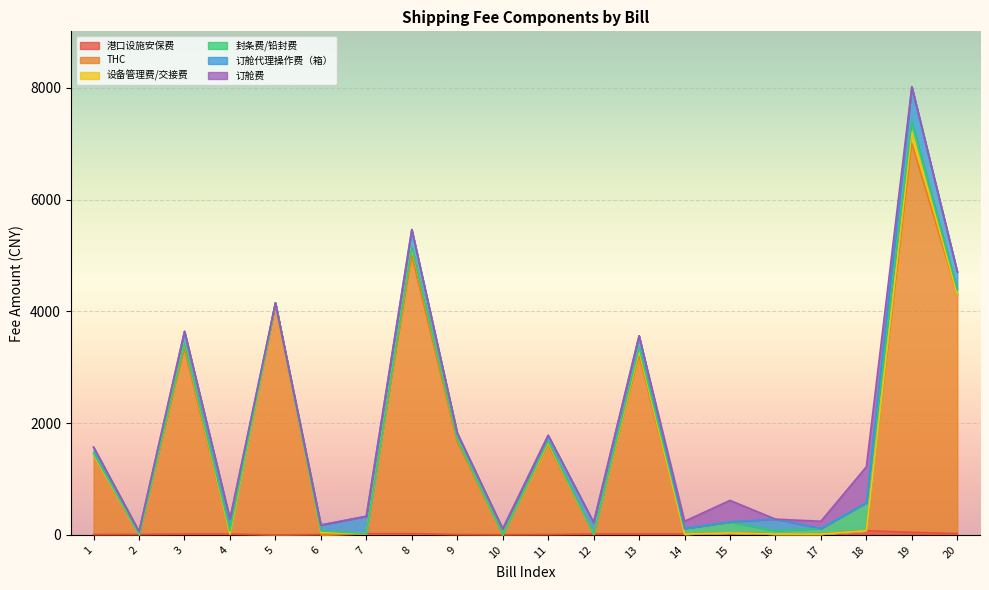

What is the maximum value for 订舱代理操作费（箱）?

620.4